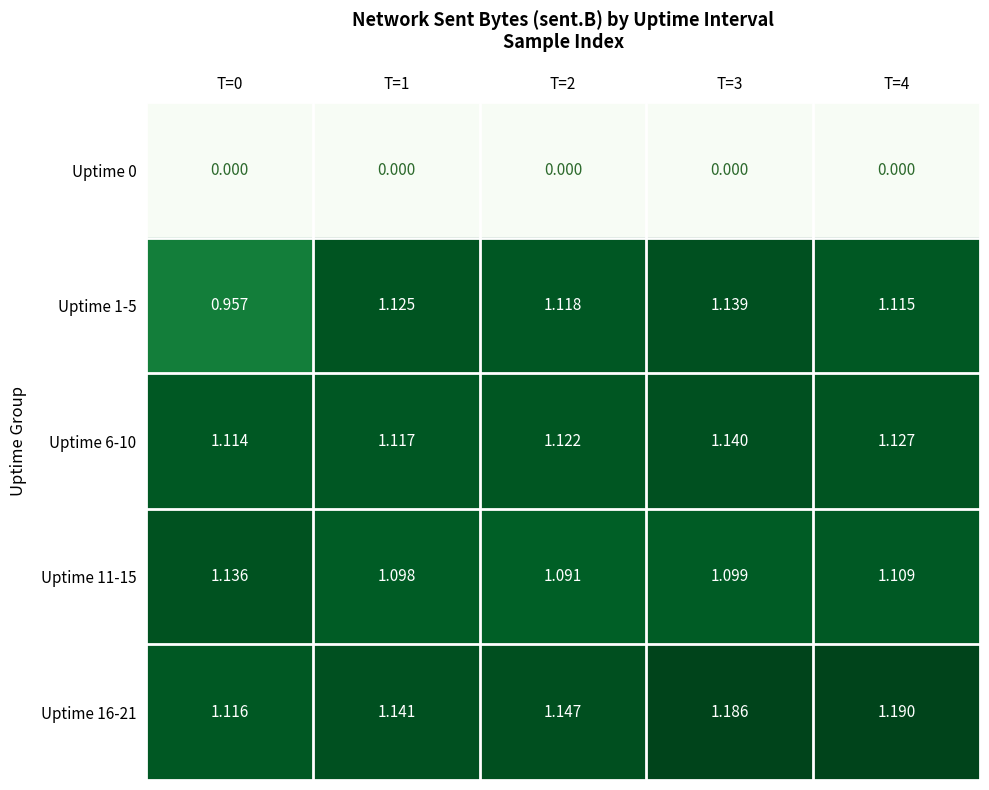

Is the value of Uptime 0 at T=0 greater than the value of Uptime 1-5 at T=0?

No